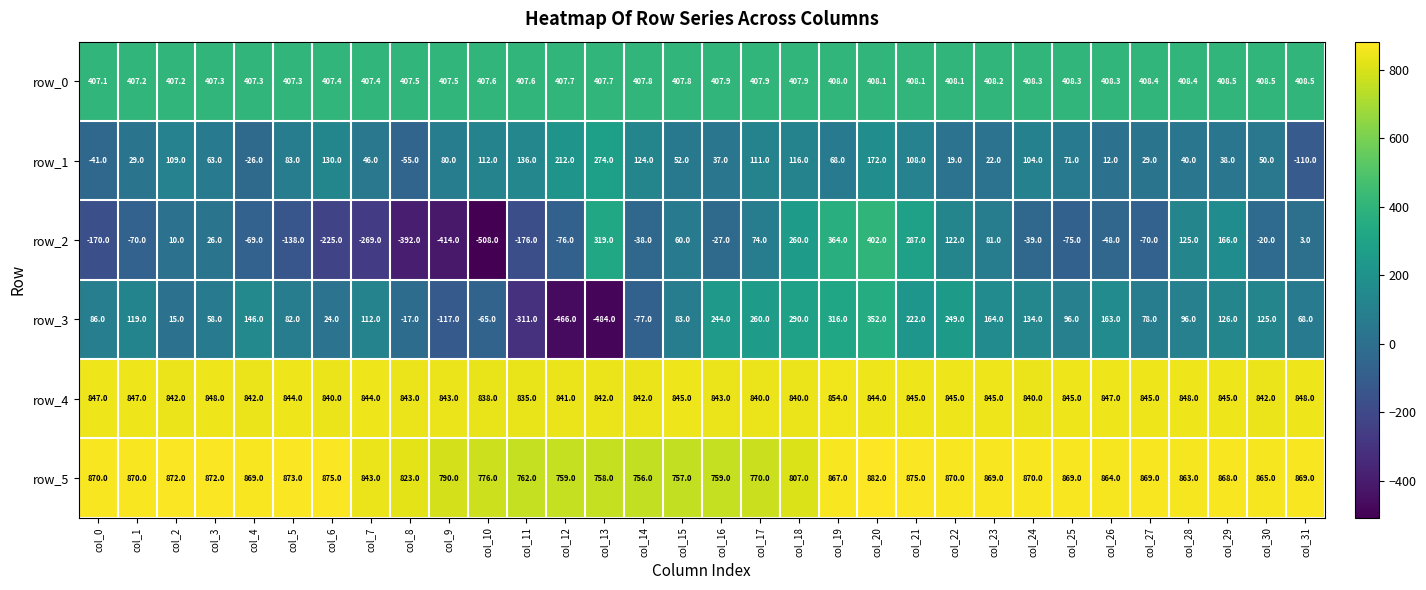

The value of row_5 at col_30 is 182.7. True or false?

False